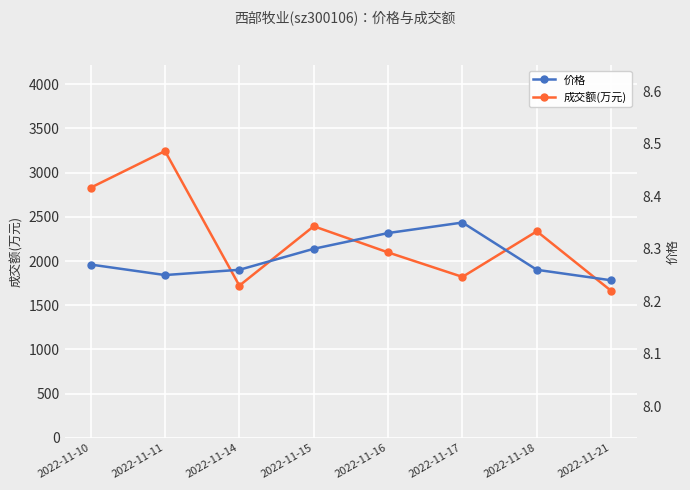

Which series has the largest total across all categories?

成交额(万元)